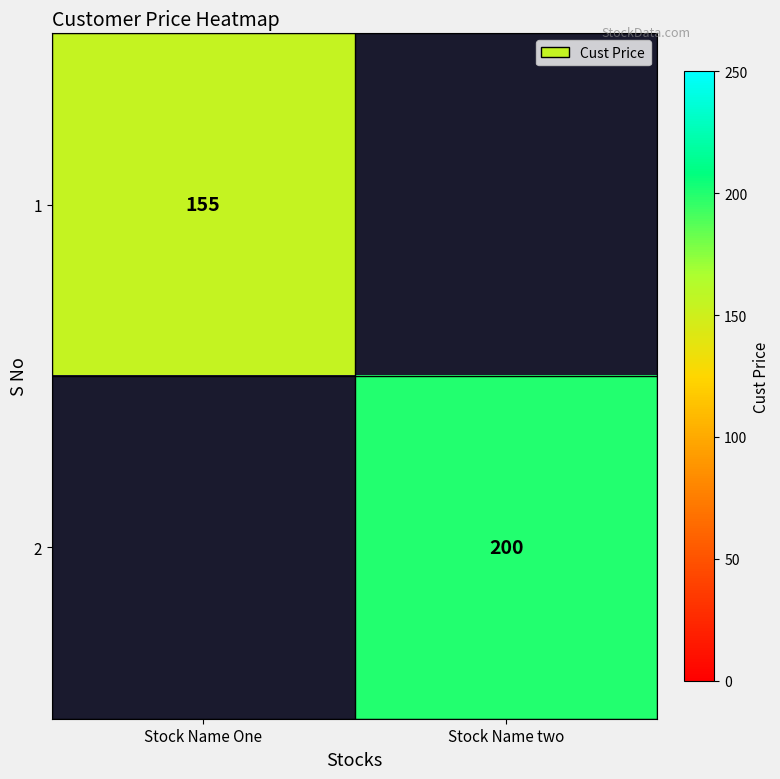

The value of 1 at Stock Name One is 244. True or false?

False